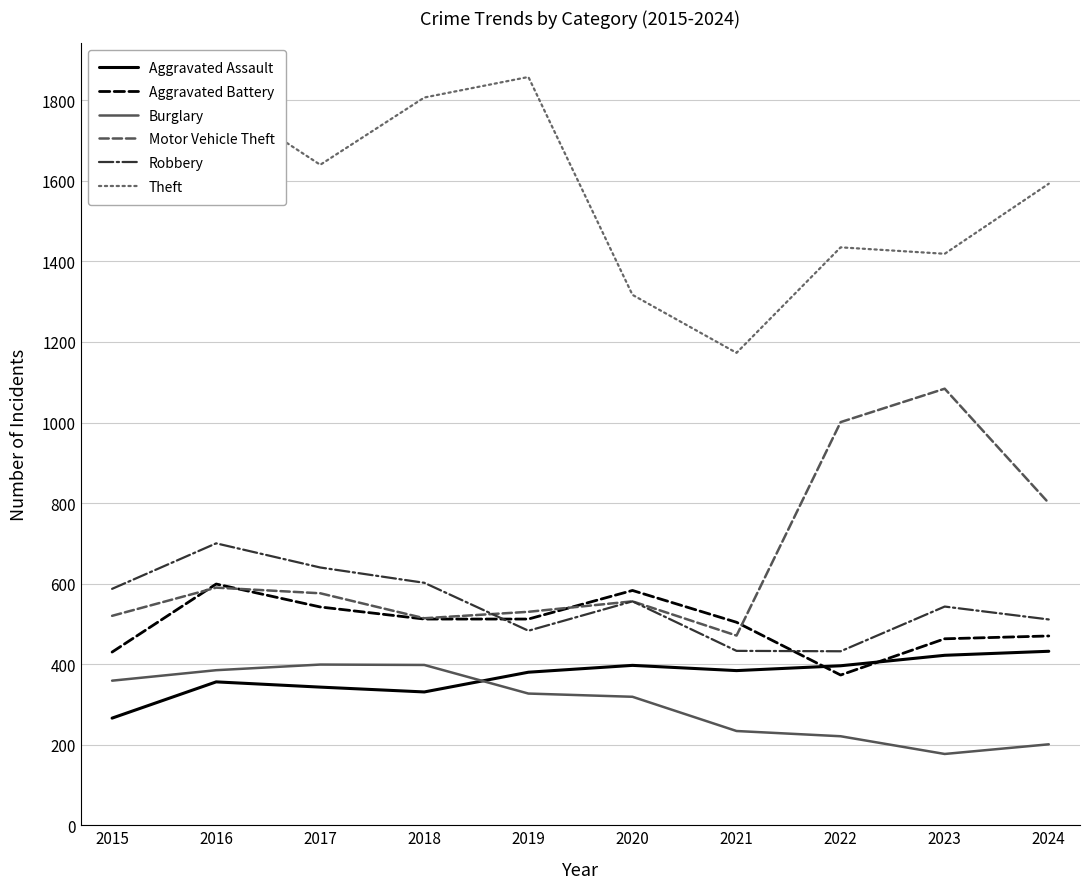

What is the lowest value of the Aggravated Assault series?

266